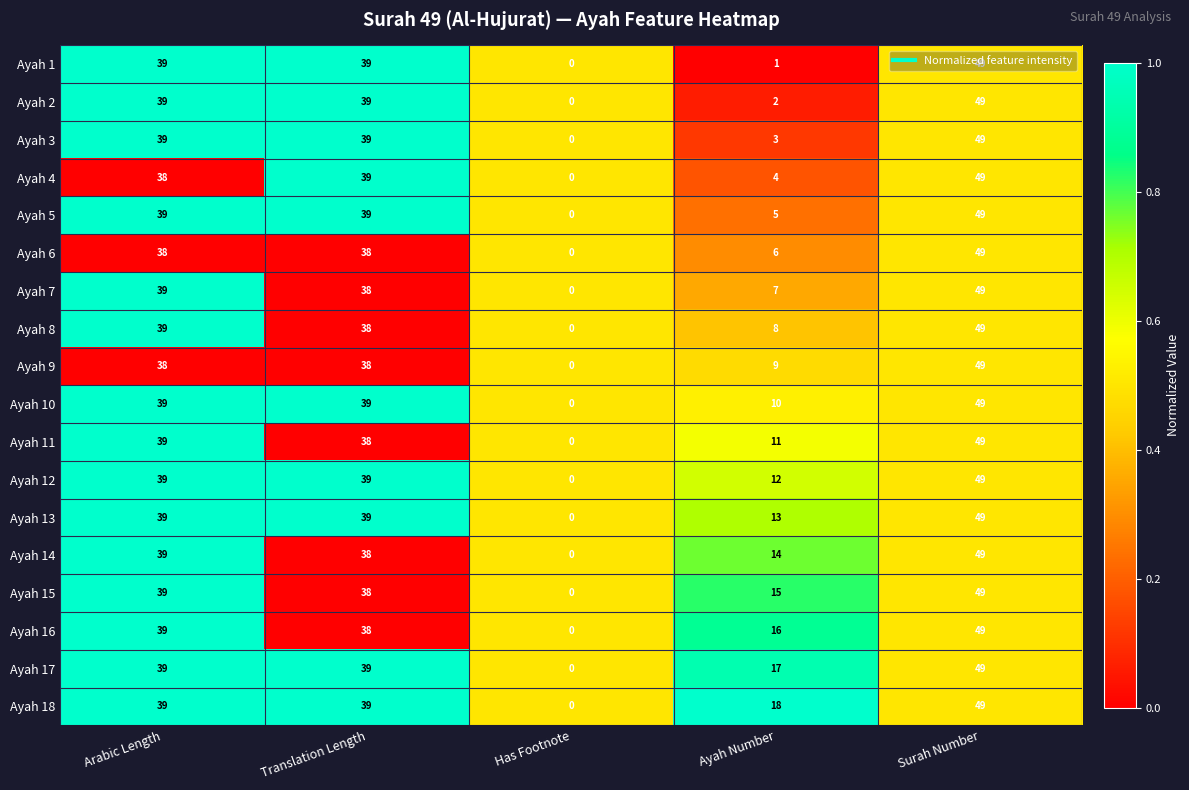

What is the highest value of the Ayah 9 series?

49